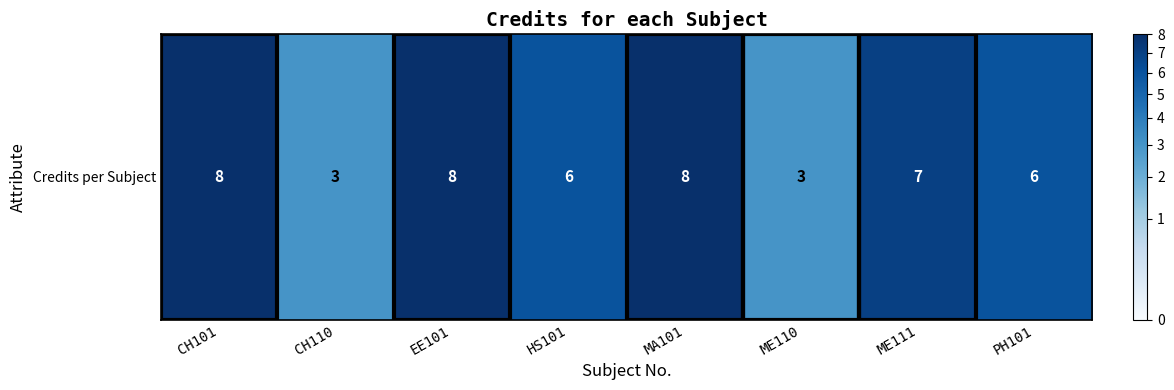

Approximately how many times larger is the value at HS101 compared to ME110?

2.0